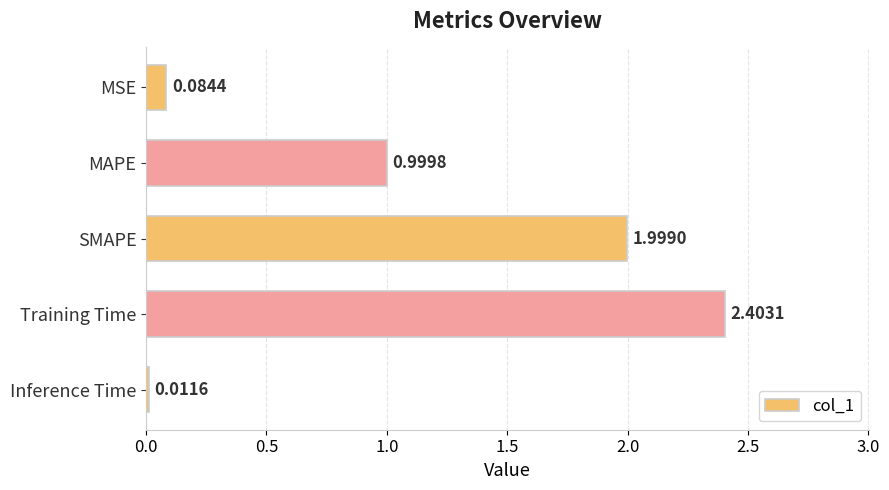

Which label corresponds to the smallest value in the chart?

Inference Time